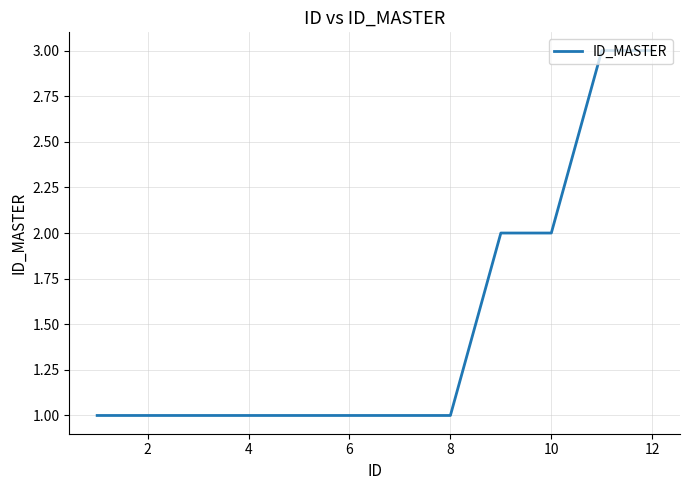

What is the maximum value shown in the chart?

3